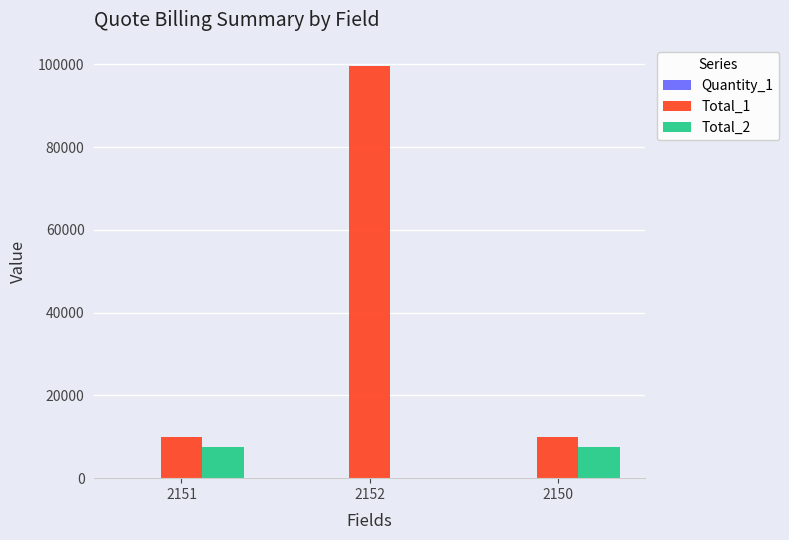

True or false: Total_2 has a value of 0.0 at 2152.

True